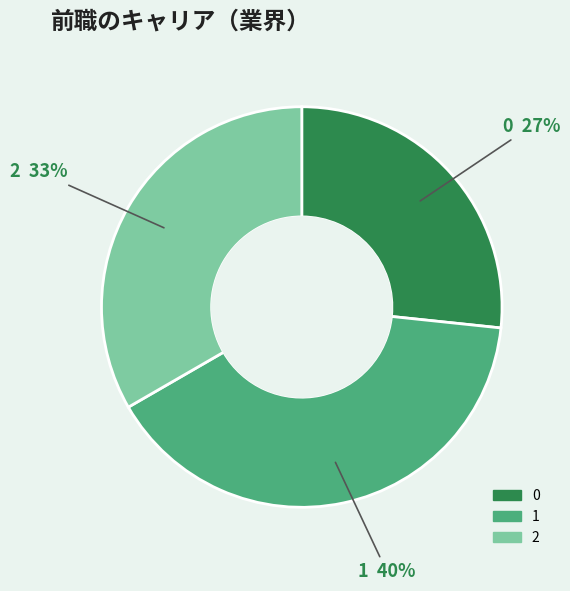

True or false: 2 accounts for 20% of the total.

False